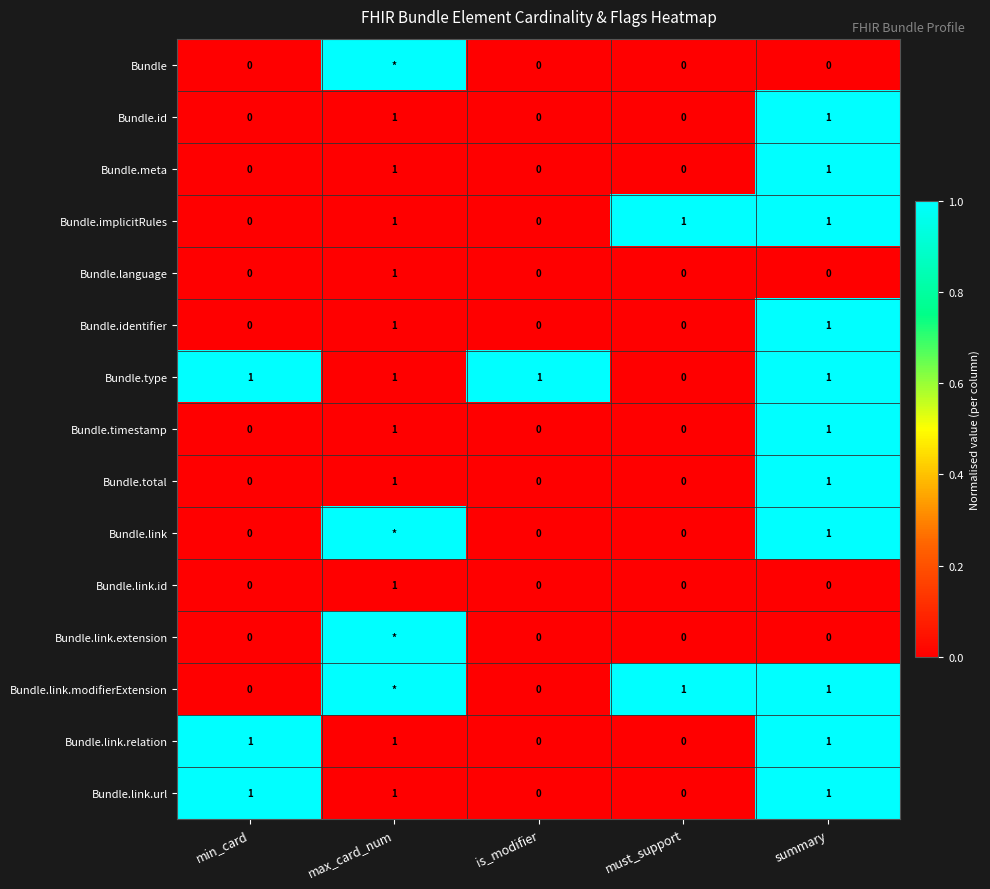

What is the spread (max minus min) of values at max_card_num?

1